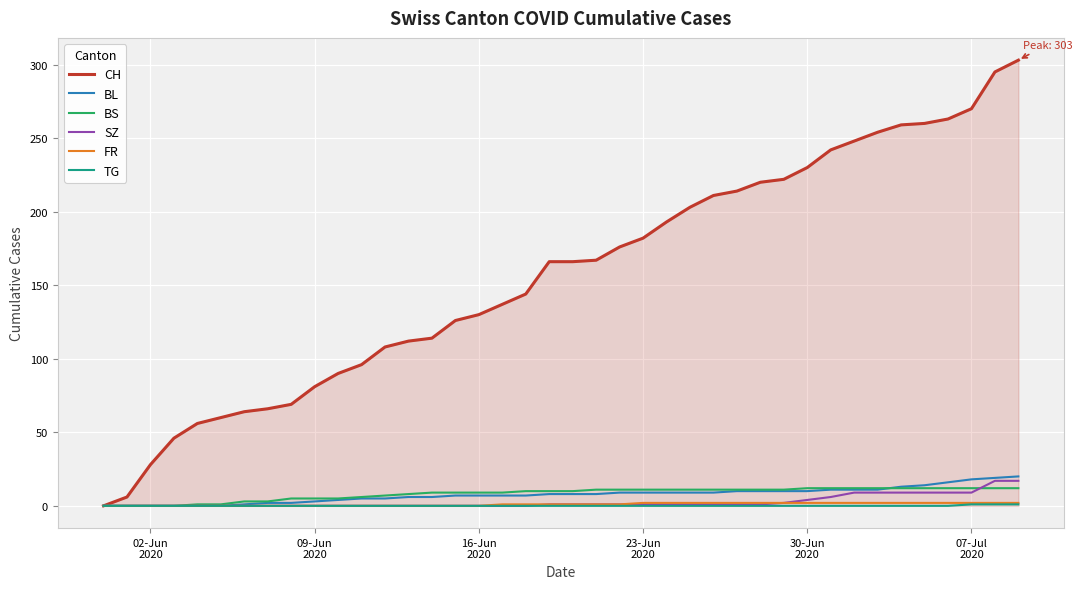

Which series has the largest range (max minus min)?

CH